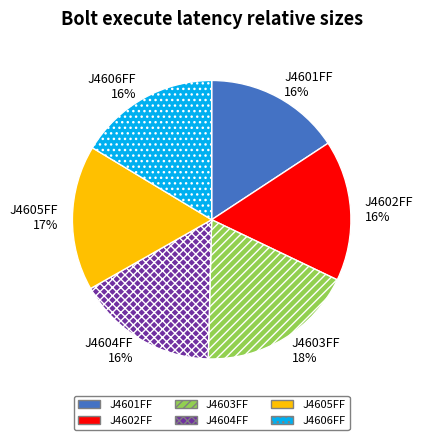

Which slice is the largest?

J4603FF